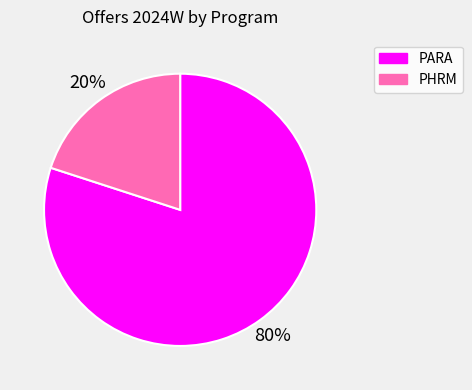

To the nearest percent, what percentage of the pie is PARA?

80%